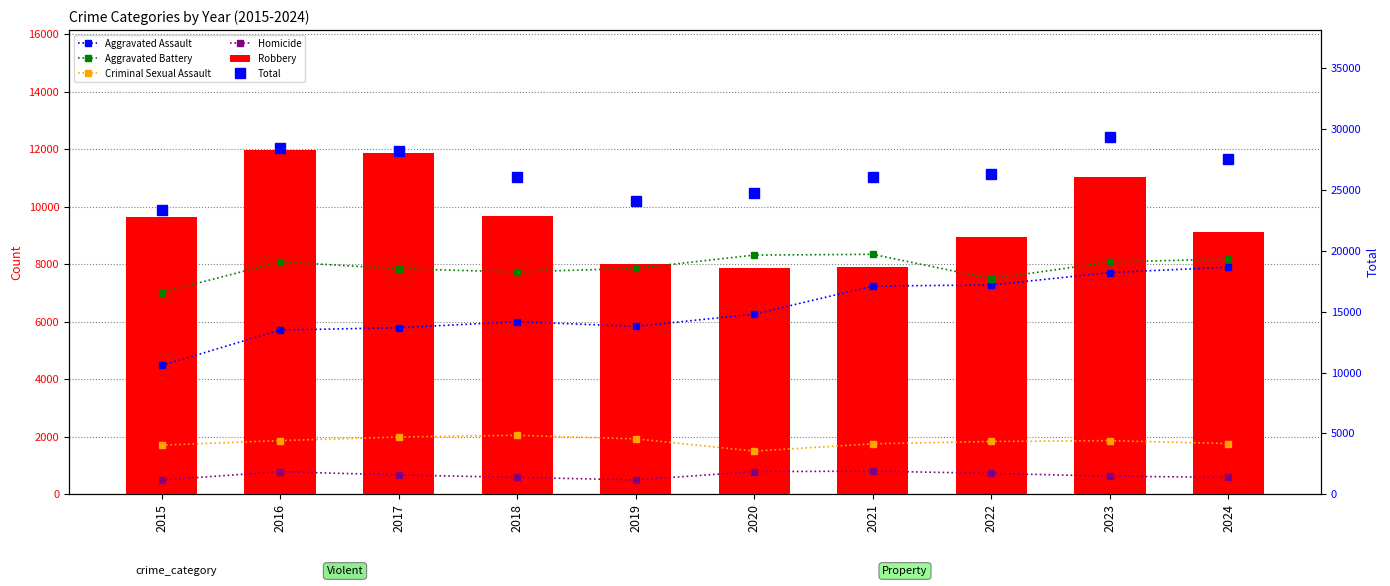

List the series in order of their peak value, lowest first.

Homicide, Criminal Sexual Assault, Aggravated Assault, Aggravated Battery, Robbery, Total